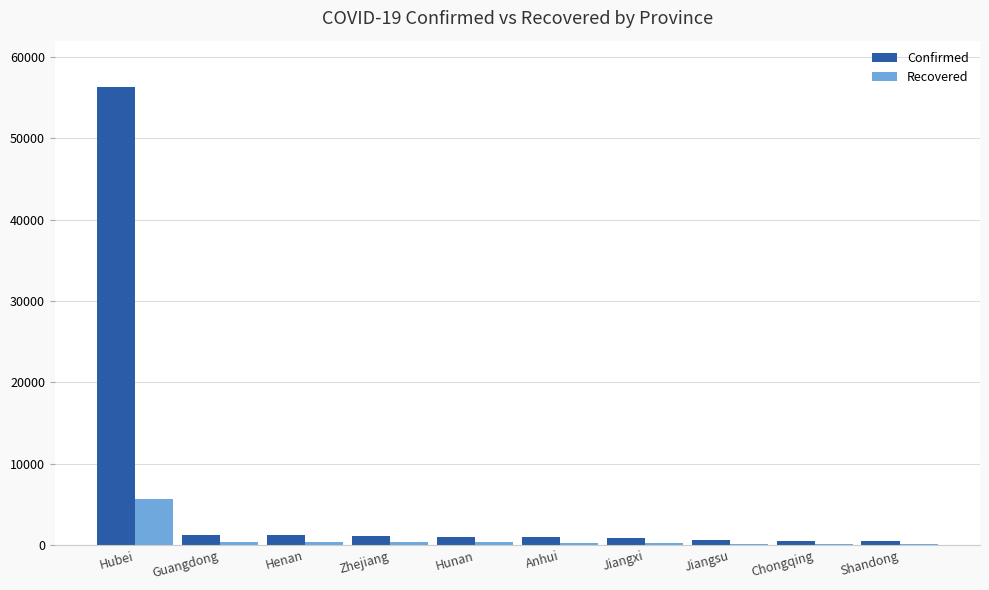

Which series changed the most between Hubei and Guangdong?

Confirmed